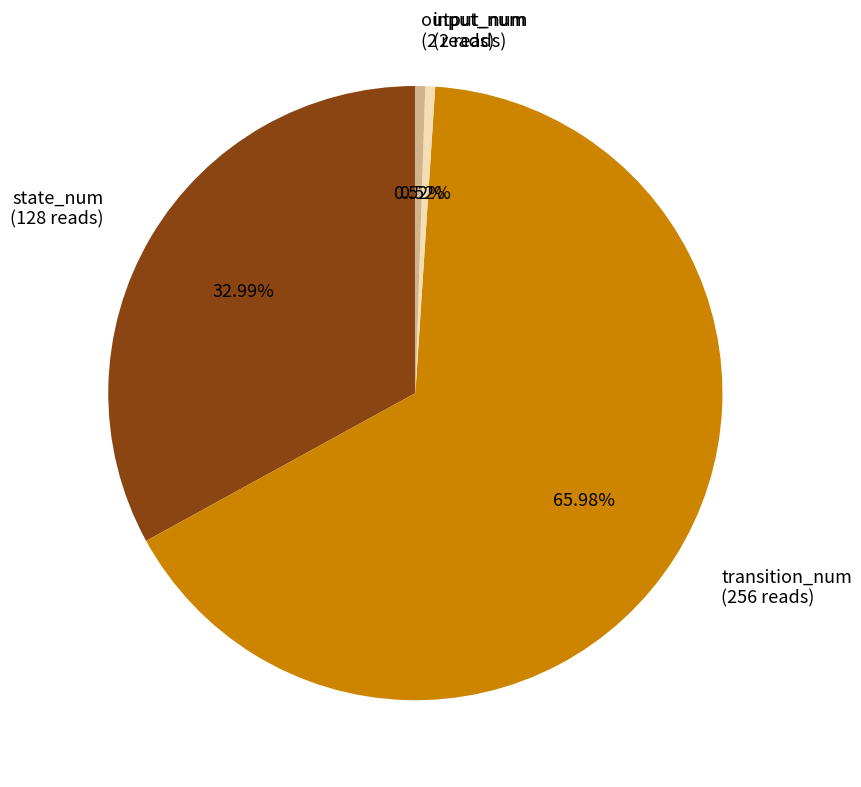

Which slice is the largest?

transition_num